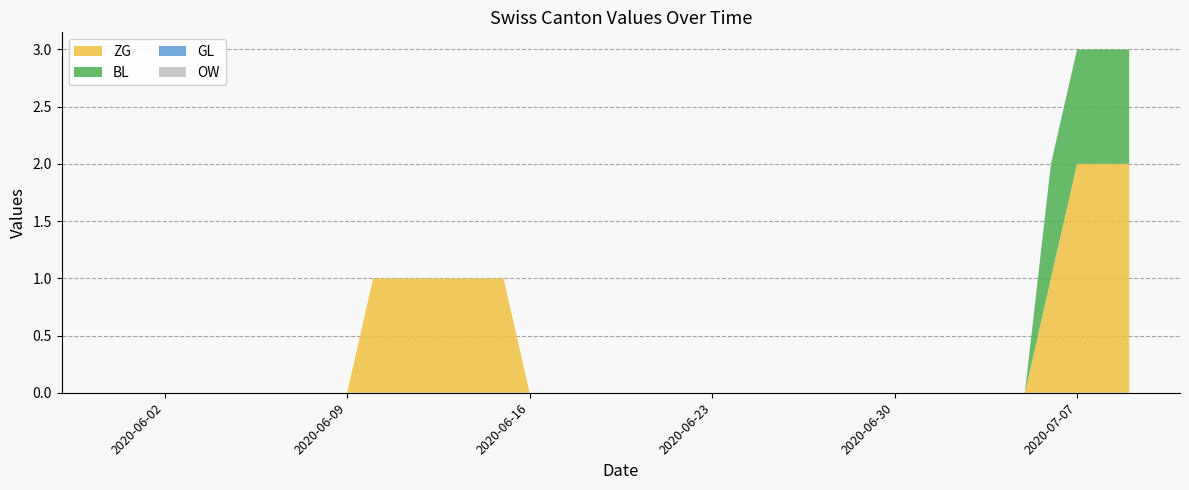

Reading left to right, what are all the values shown in this chart?

ZG: 2020-05-31=0	2020-06-01=0	2020-06-02=0	2020-06-03=0	2020-06-04=0	2020-06-05=0	2020-06-06=0	2020-06-07=0	2020-06-08=0	2020-06-09=0	2020-06-10=1	2020-06-11=1	2020-06-12=1	2020-06-13=1	2020-06-14=1	2020-06-15=1	2020-06-16=0	2020-06-17=0	2020-06-18=0	2020-06-19=0	2020-06-20=0	2020-06-21=0	2020-06-22=0	2020-06-23=0	2020-06-24=0	2020-06-25=0	2020-06-26=0	2020-06-27=0	2020-06-28=0	2020-06-29=0	2020-06-30=0	2020-07-01=0	2020-07-02=0	2020-07-03=0	2020-07-04=0	2020-07-05=0	2020-07-06=1	2020-07-07=2	2020-07-08=2	2020-07-09=2
BL: 2020-05-31=0	2020-06-01=0	2020-06-02=0	2020-06-03=0	2020-06-04=0	2020-06-05=0	2020-06-06=0	2020-06-07=0	2020-06-08=0	2020-06-09=0	2020-06-10=0	2020-06-11=0	2020-06-12=0	2020-06-13=0	2020-06-14=0	2020-06-15=0	2020-06-16=0	2020-06-17=0	2020-06-18=0	2020-06-19=0	2020-06-20=0	2020-06-21=0	2020-06-22=0	2020-06-23=0	2020-06-24=0	2020-06-25=0	2020-06-26=0	2020-06-27=0	2020-06-28=0	2020-06-29=0	2020-06-30=0	2020-07-01=0	2020-07-02=0	2020-07-03=0	2020-07-04=0	2020-07-05=0	2020-07-06=1	2020-07-07=1	2020-07-08=1	2020-07-09=1
GL: 2020-05-31=0	2020-06-01=0	2020-06-02=0	2020-06-03=0	2020-06-04=0	2020-06-05=0	2020-06-06=0	2020-06-07=0	2020-06-08=0	2020-06-09=0	2020-06-10=0	2020-06-11=0	2020-06-12=0	2020-06-13=0	2020-06-14=0	2020-06-15=0	2020-06-16=0	2020-06-17=0	2020-06-18=0	2020-06-19=0	2020-06-20=0	2020-06-21=0	2020-06-22=0	2020-06-23=0	2020-06-24=0	2020-06-25=0	2020-06-26=0	2020-06-27=0	2020-06-28=0	2020-06-29=0	2020-06-30=0	2020-07-01=0	2020-07-02=0	2020-07-03=0	2020-07-04=0	2020-07-05=0	2020-07-06=0	2020-07-07=0	2020-07-08=0	2020-07-09=0
OW: 2020-05-31=0	2020-06-01=0	2020-06-02=0	2020-06-03=0	2020-06-04=0	2020-06-05=0	2020-06-06=0	2020-06-07=0	2020-06-08=0	2020-06-09=0	2020-06-10=0	2020-06-11=0	2020-06-12=0	2020-06-13=0	2020-06-14=0	2020-06-15=0	2020-06-16=0	2020-06-17=0	2020-06-18=0	2020-06-19=0	2020-06-20=0	2020-06-21=0	2020-06-22=0	2020-06-23=0	2020-06-24=0	2020-06-25=0	2020-06-26=0	2020-06-27=0	2020-06-28=0	2020-06-29=0	2020-06-30=0	2020-07-01=0	2020-07-02=0	2020-07-03=0	2020-07-04=0	2020-07-05=0	2020-07-06=0	2020-07-07=0	2020-07-08=0	2020-07-09=0